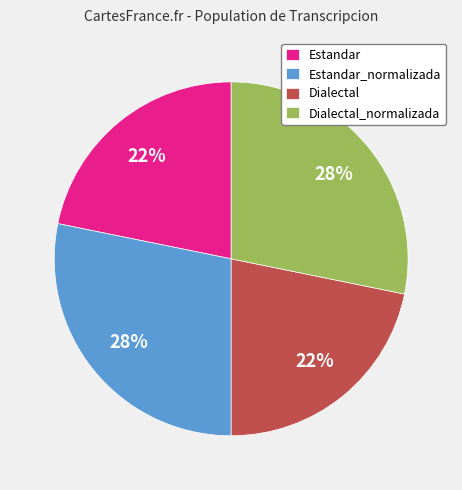

What is the ratio of the value at Estandar to the value at Dialectal_normalizada?

0.8